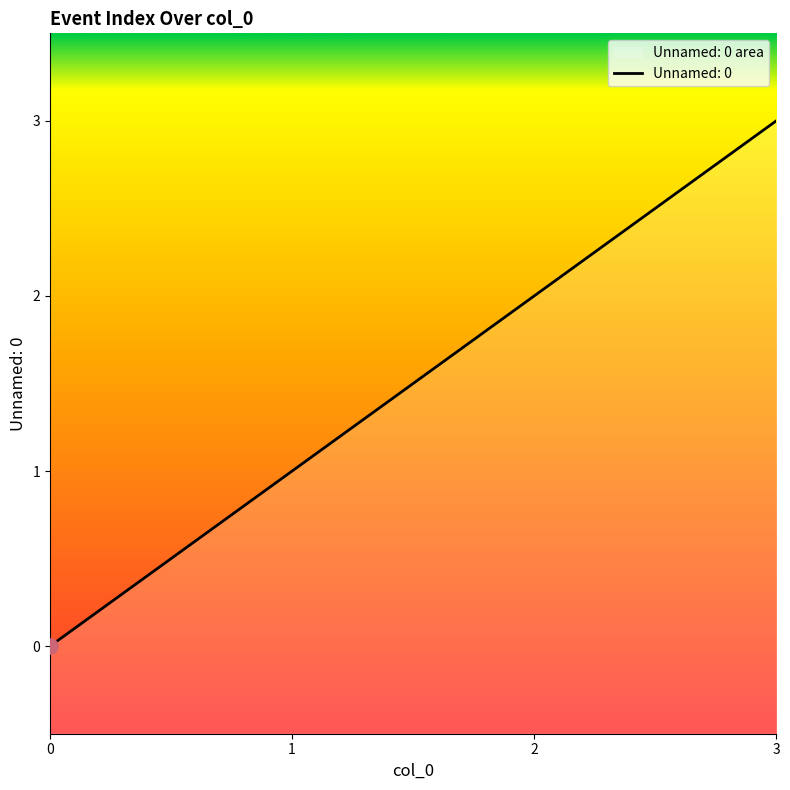

What is the change in value from 0 to 2?

+2